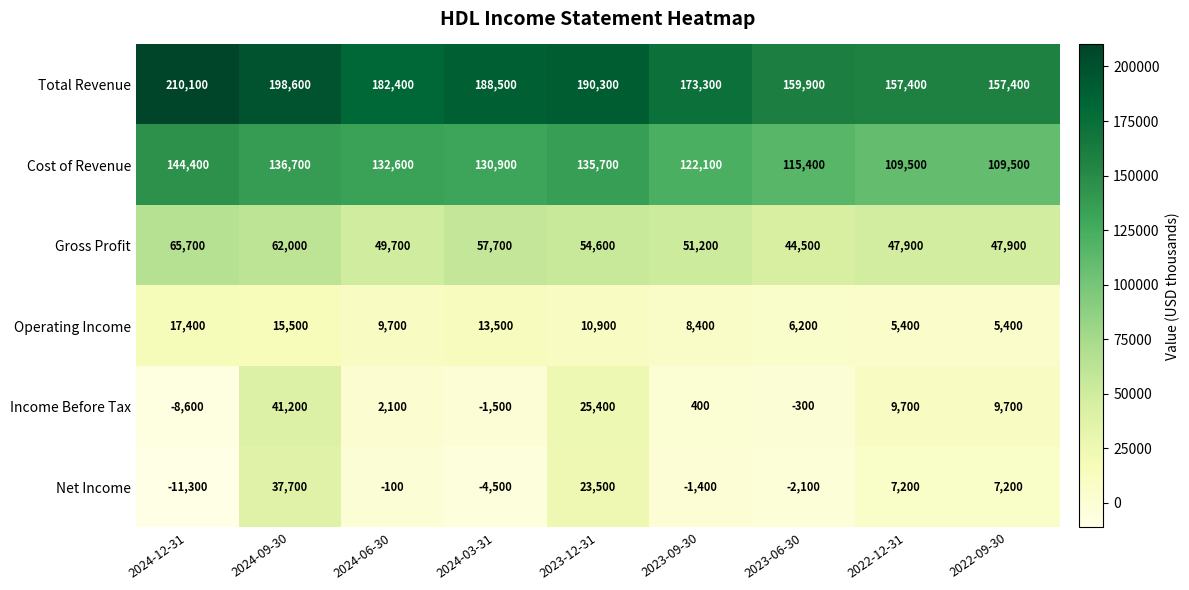

What is the sum of all Net Income values?

56200